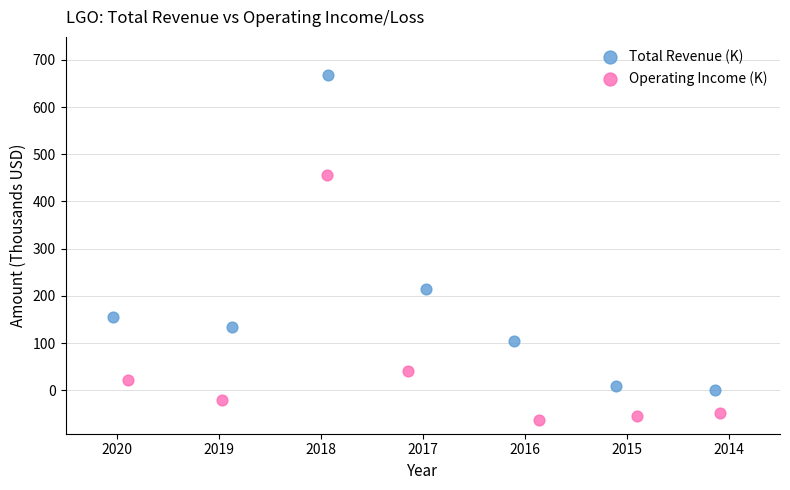

Which series reaches the minimum Y coordinate?

Operating Income (K)